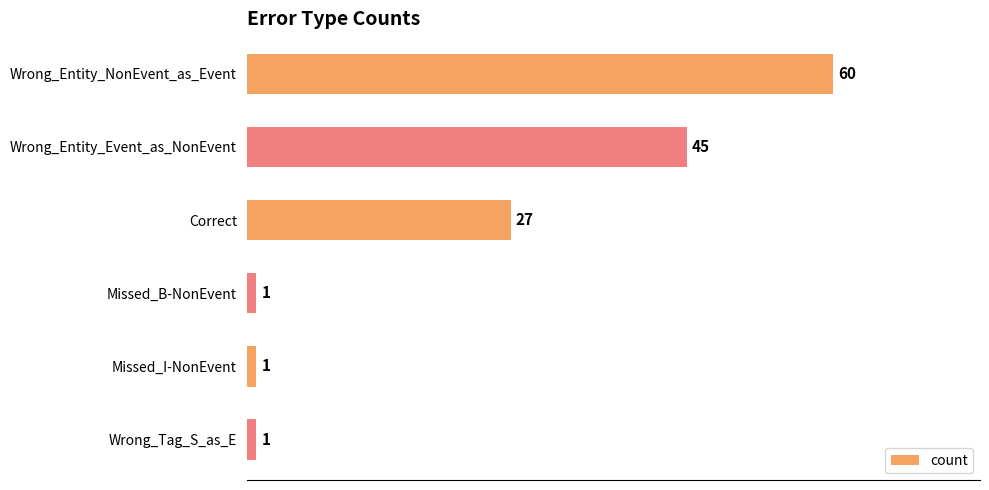

Is it true that the value at Wrong_Entity_NonEvent_as_Event is 60?

True